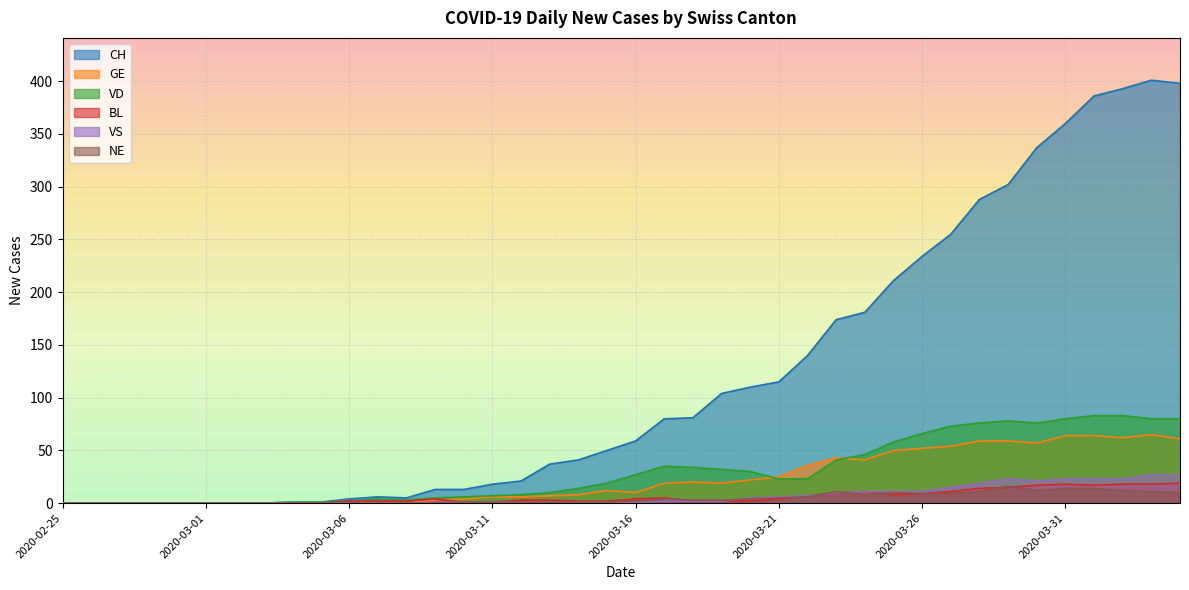

True or false: BL has a value of 9 at 2020-03-05.

False